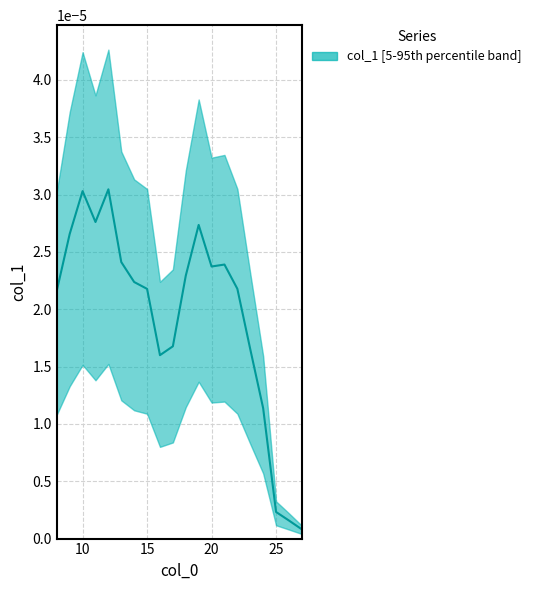

Is this an area chart (filled region under the line)?

No